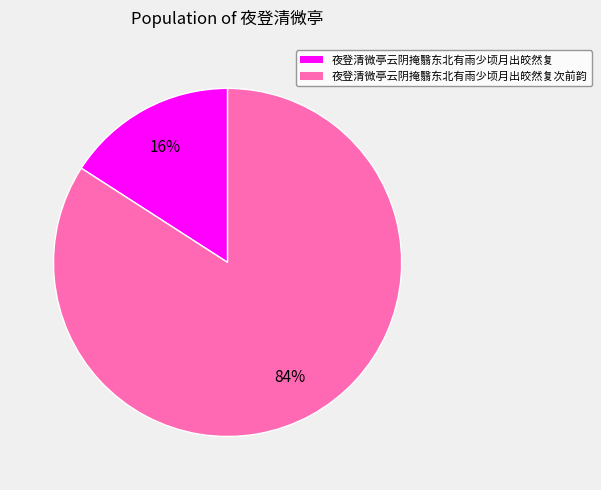

Which category has the smallest portion of the pie?

夜登清微亭云阴掩翳东北有雨少顷月出皎然复